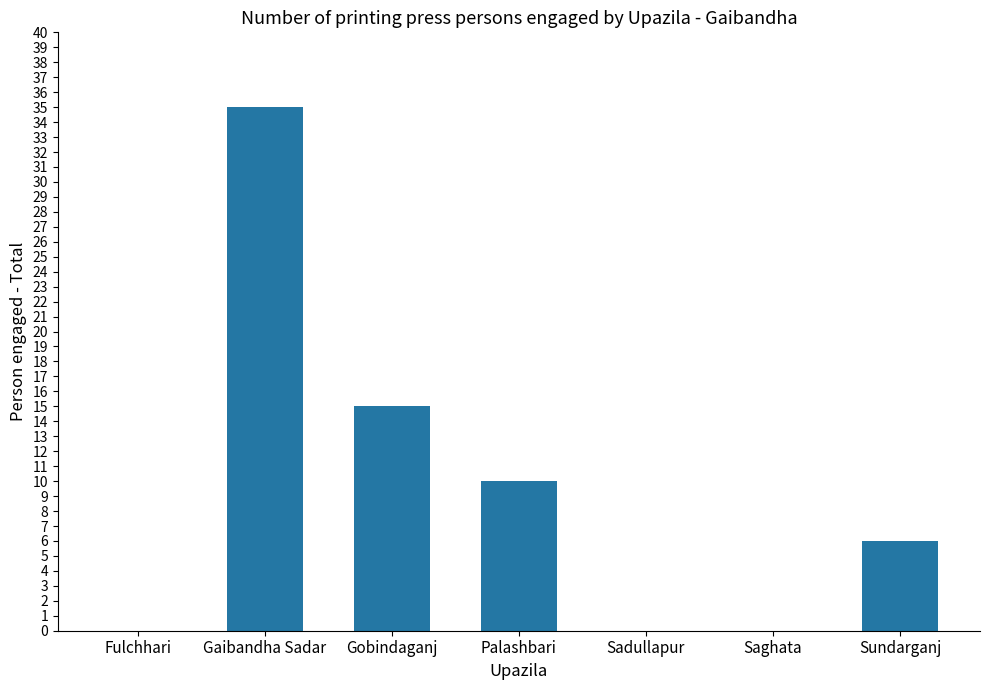

Are the bars horizontal?

No